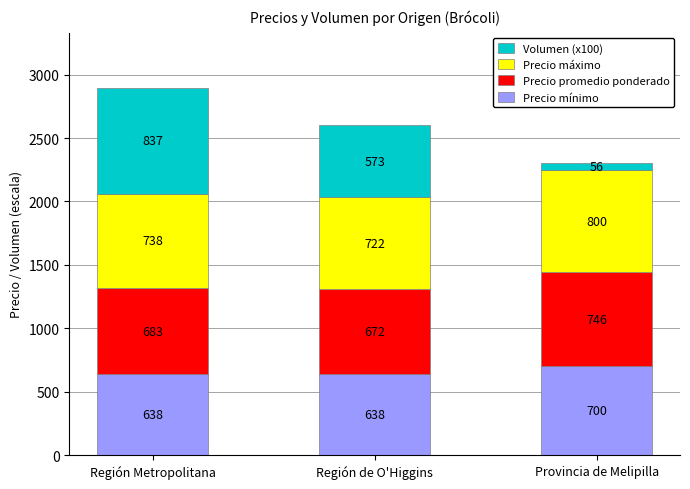

Does the chart contain stacked bars?

Yes